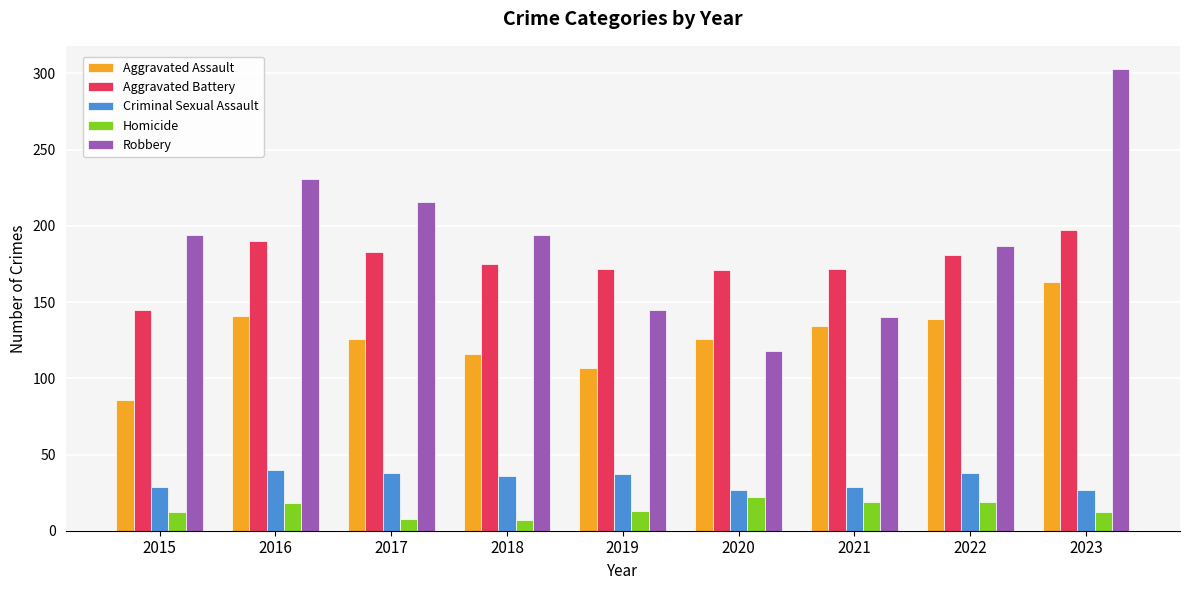

Between 2015 and 2016, which series saw the biggest shift?

Aggravated Assault